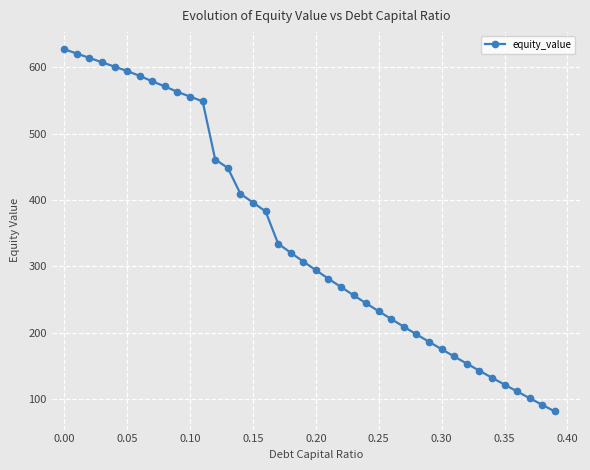

What is the minimum value shown in the chart?

81.6